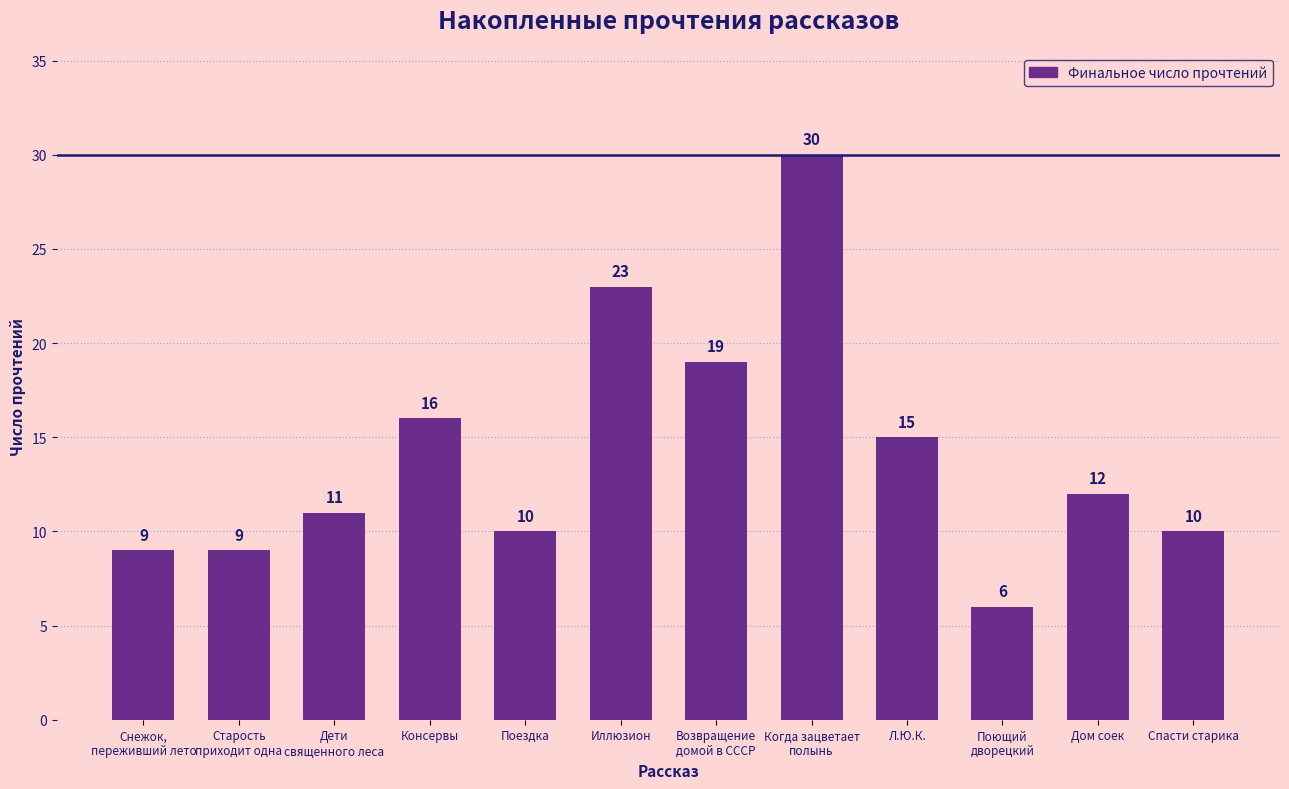

Approximately how many times larger is the value at Поющий
дворецкий compared to Иллюзион?

0.3